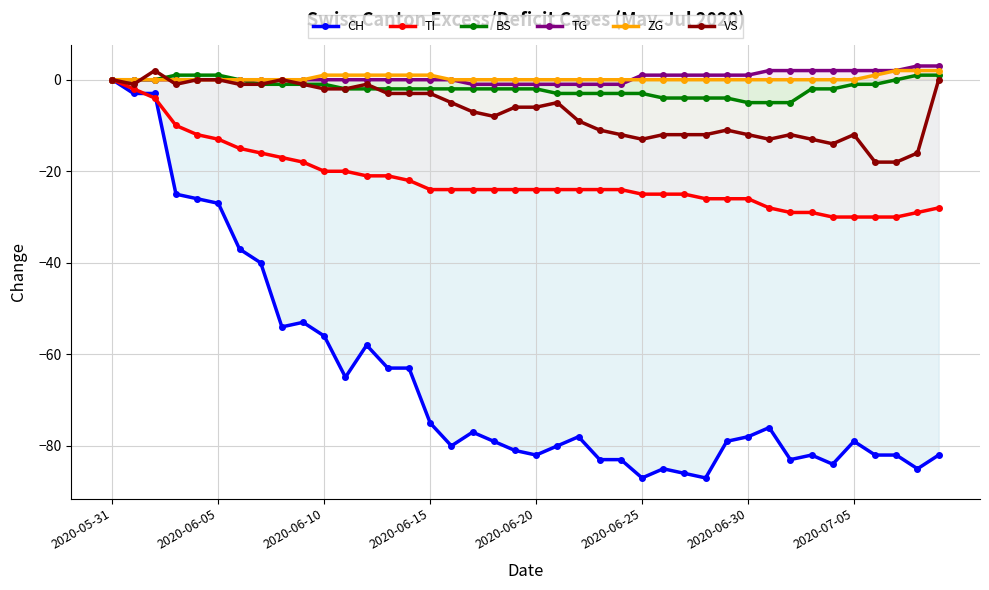

Does the chart have visible grid lines?

Yes